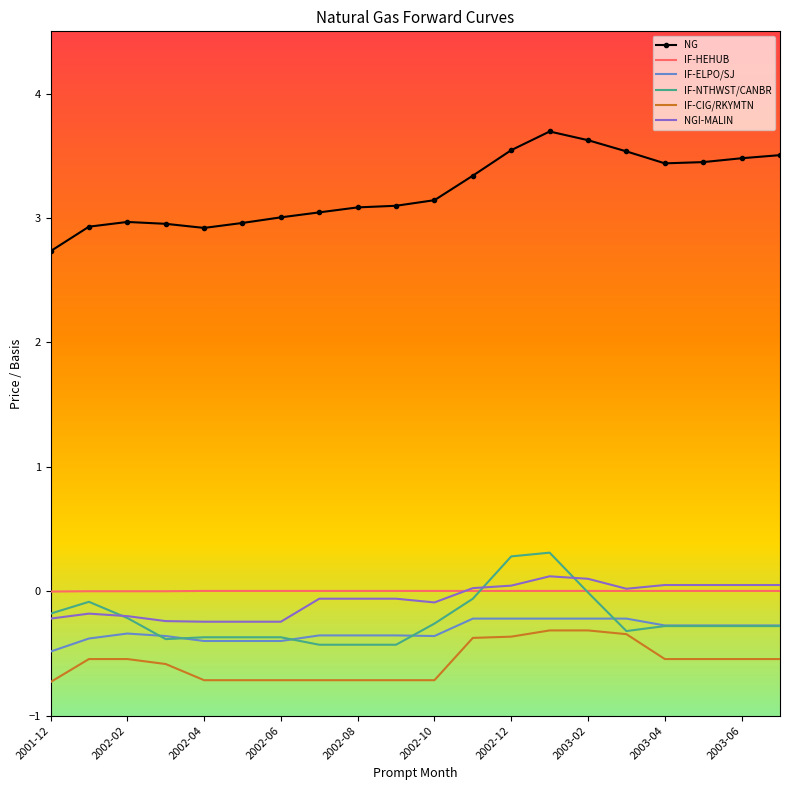

True or false: IF-CIG/RKYMTN and NG intersect in this chart.

False